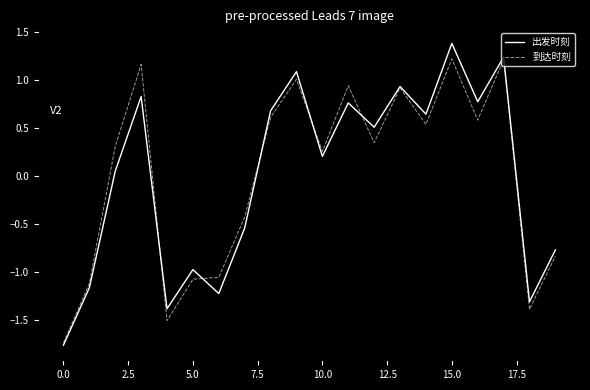

Rank the series by their maximum value, from lowest to highest.

到达时刻, 出发时刻